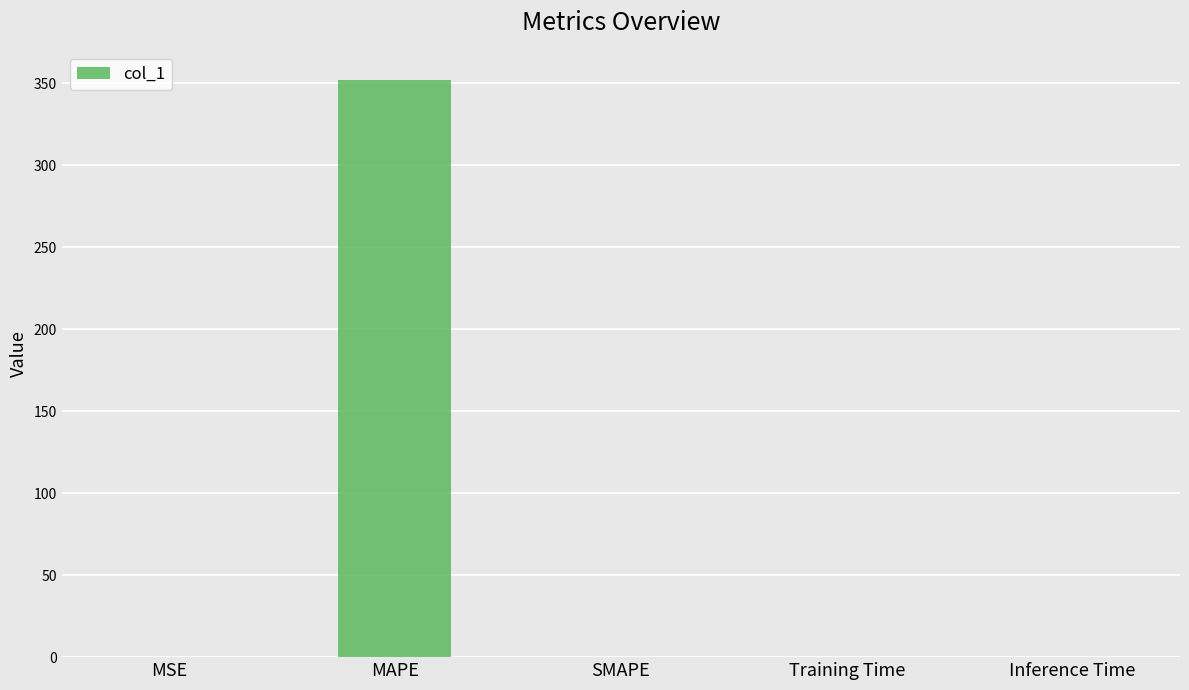

Which category has the highest value across all series?

MAPE